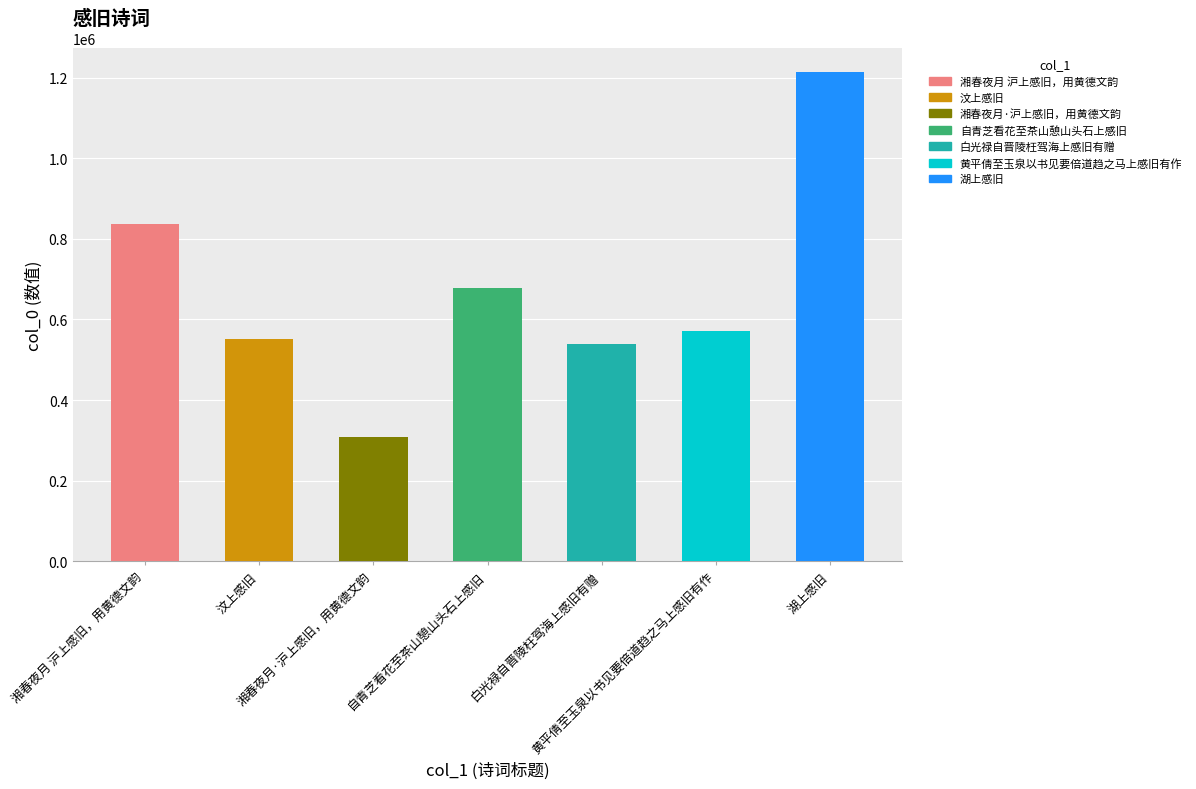

What is the label of the 4th bar from the left?

自青芝看花至茶山憩山头石上感旧